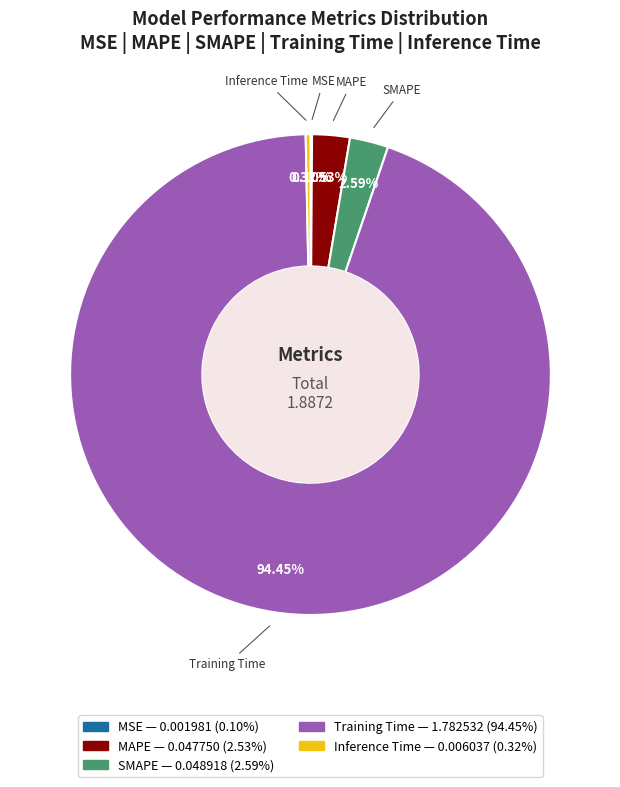

Does MAPE represent more than half of the total?

No